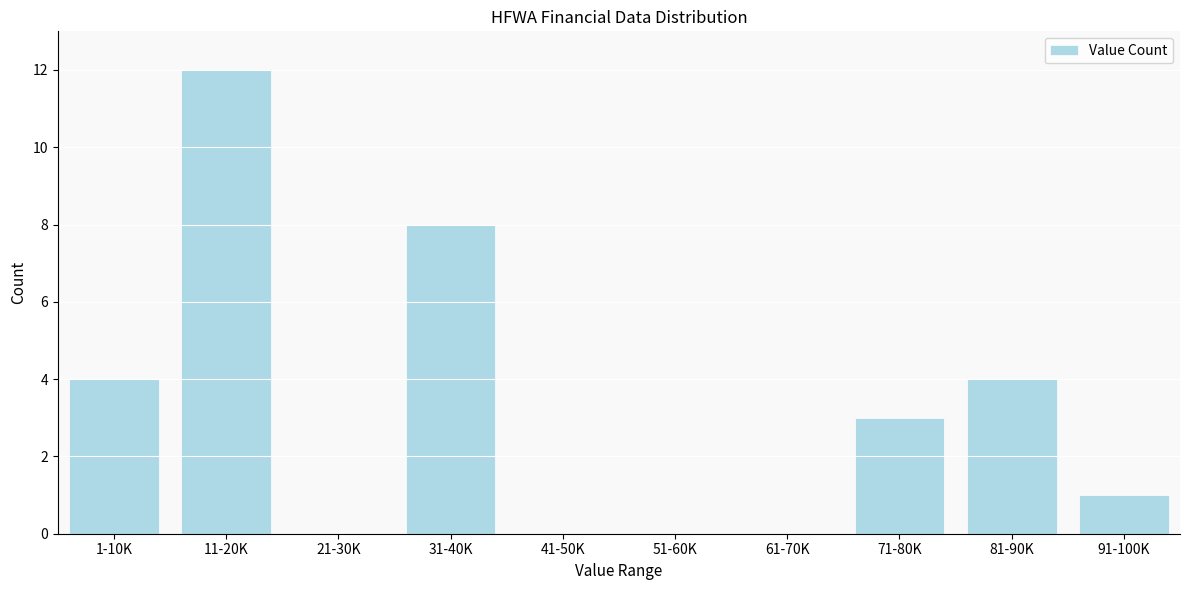

Reading right to left, extract all data points from this chart.

91-100K=1	81-90K=4	71-80K=3	61-70K=0	51-60K=0	41-50K=0	31-40K=8	21-30K=0	11-20K=12	1-10K=4